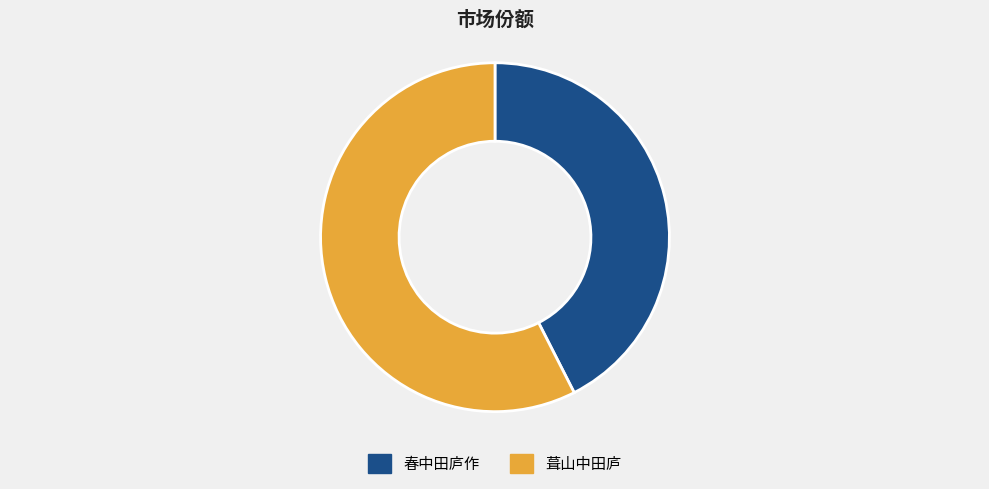

Is it true that 葺山中田庐 is 72% of the pie?

False